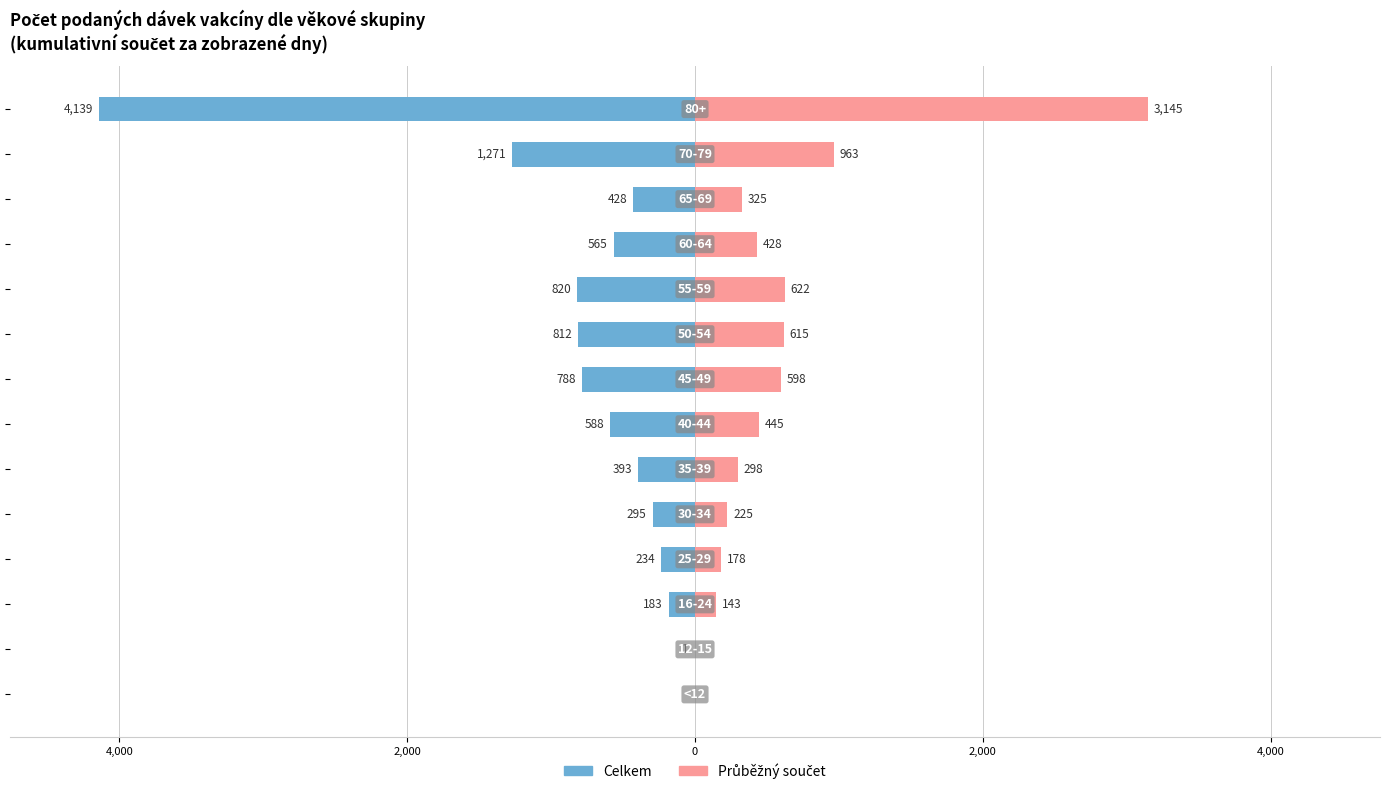

What is the total value across all series at 0?

-56